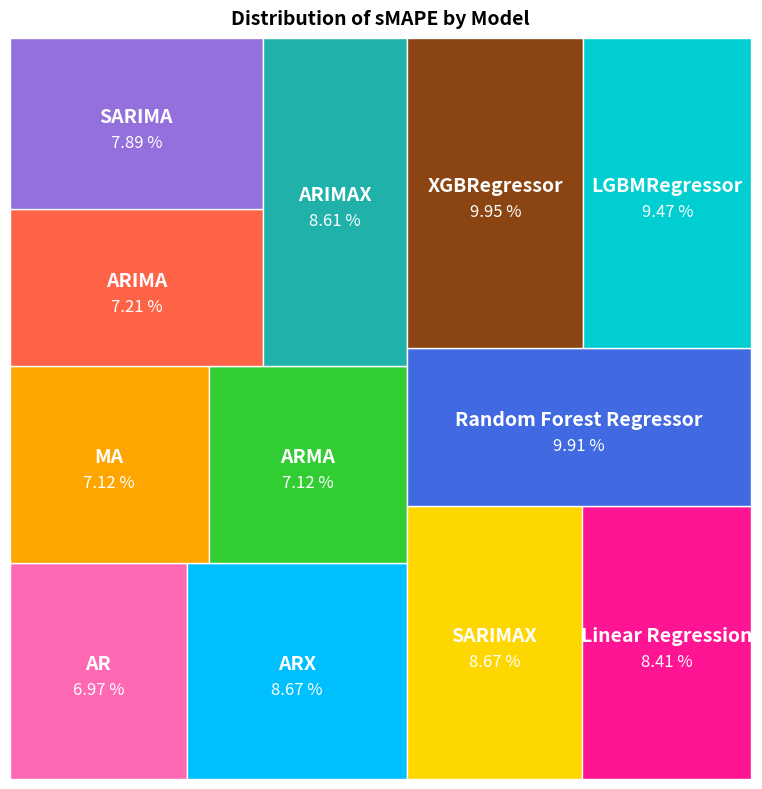

Approximately how many times larger is the value at SARIMAX compared to MA?

1.2